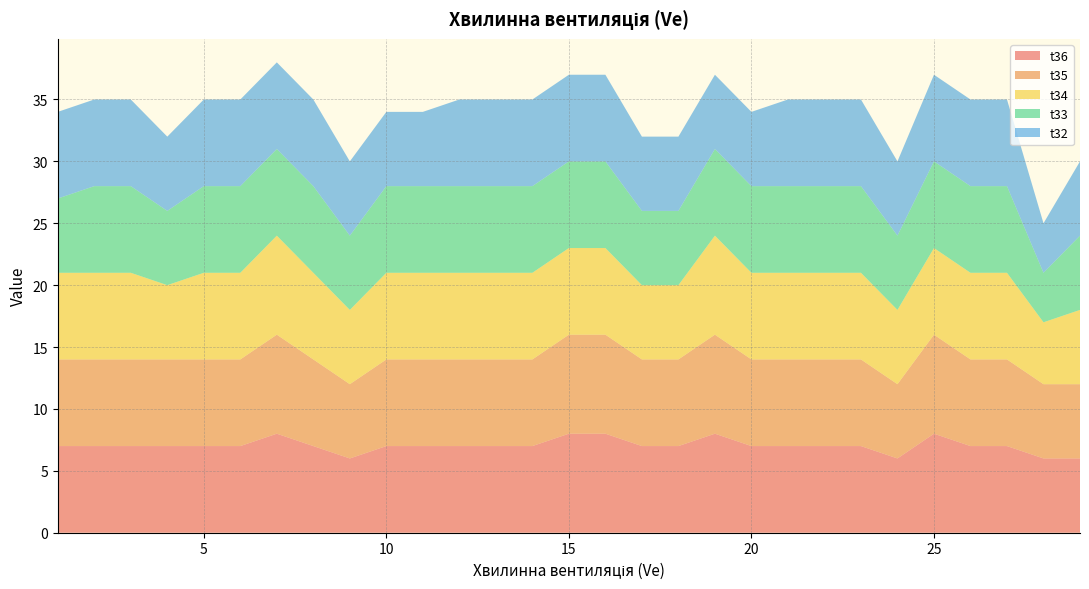

Reading left to right, what are all the values shown in this chart?

t36: 1=7	2=7	3=7	4=7	5=7	6=7	7=8	8=7	9=6	10=7	11=7	12=7	13=7	14=7	15=8	16=8	17=7	18=7	19=8	20=7	21=7	22=7	23=7	24=6	25=8	26=7	27=7	28=6	29=6
t35: 1=7	2=7	3=7	4=7	5=7	6=7	7=8	8=7	9=6	10=7	11=7	12=7	13=7	14=7	15=8	16=8	17=7	18=7	19=8	20=7	21=7	22=7	23=7	24=6	25=8	26=7	27=7	28=6	29=6
t34: 1=7	2=7	3=7	4=6	5=7	6=7	7=8	8=7	9=6	10=7	11=7	12=7	13=7	14=7	15=7	16=7	17=6	18=6	19=8	20=7	21=7	22=7	23=7	24=6	25=7	26=7	27=7	28=5	29=6
t33: 1=6	2=7	3=7	4=6	5=7	6=7	7=7	8=7	9=6	10=7	11=7	12=7	13=7	14=7	15=7	16=7	17=6	18=6	19=7	20=7	21=7	22=7	23=7	24=6	25=7	26=7	27=7	28=4	29=6
t32: 1=7	2=7	3=7	4=6	5=7	6=7	7=7	8=7	9=6	10=6	11=6	12=7	13=7	14=7	15=7	16=7	17=6	18=6	19=6	20=6	21=7	22=7	23=7	24=6	25=7	26=7	27=7	28=4	29=6